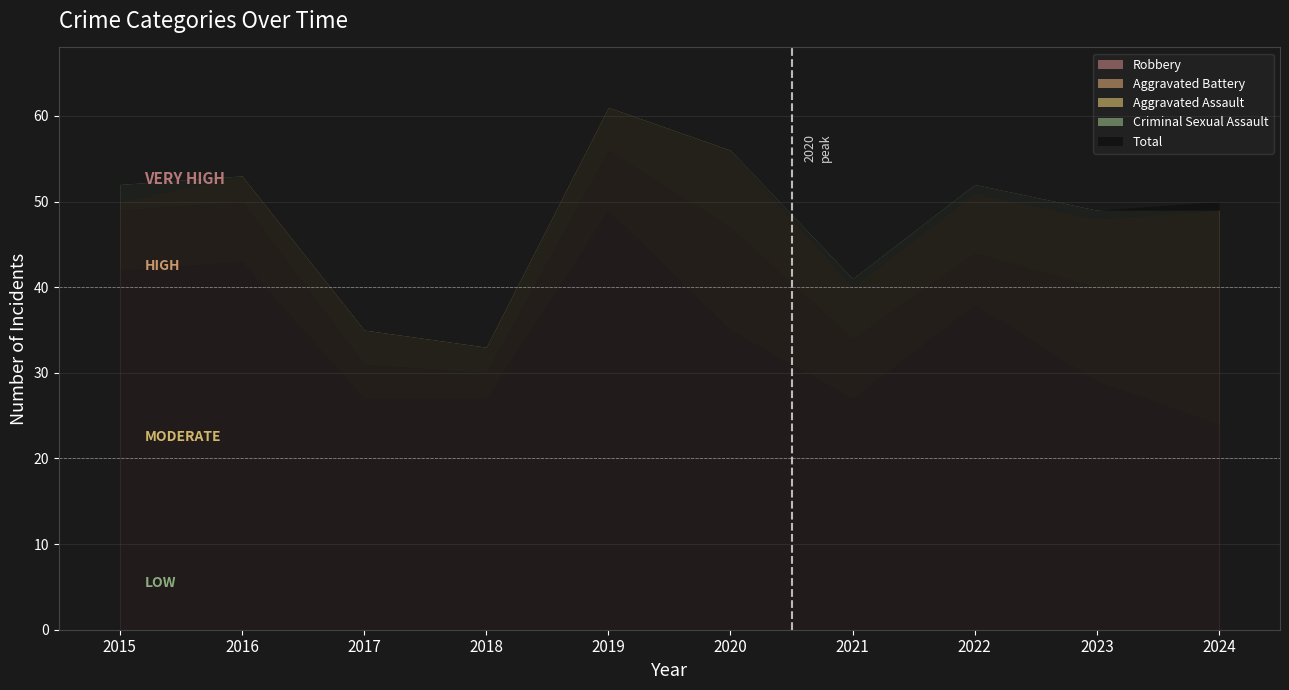

What is the difference between the highest and lowest values at 2020?

56